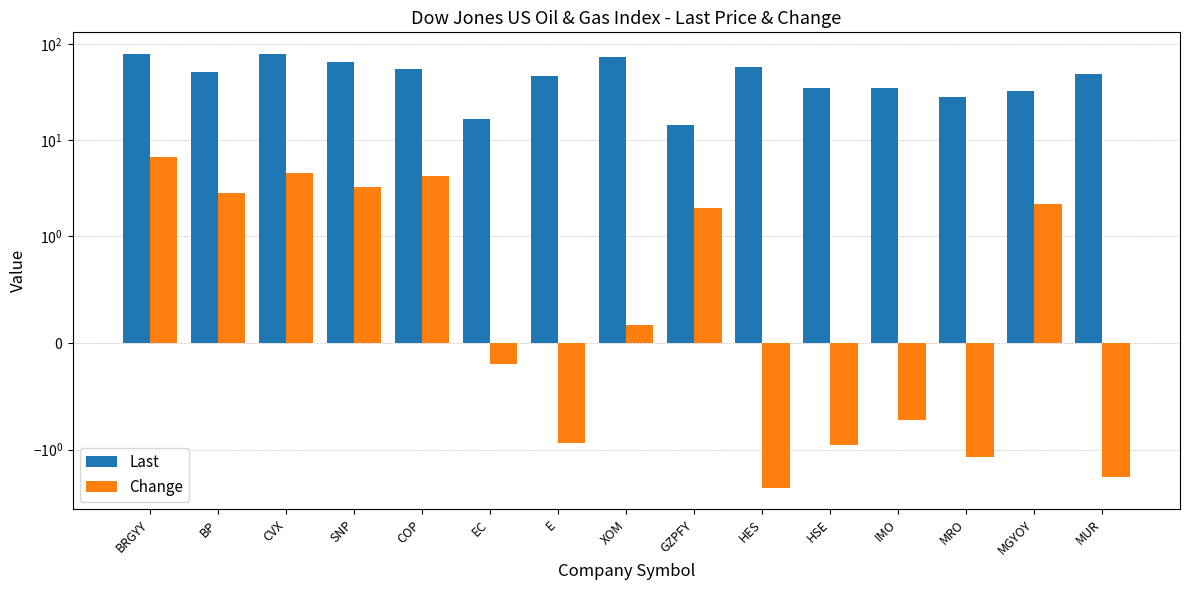

How many positive values does the Change series have?

8